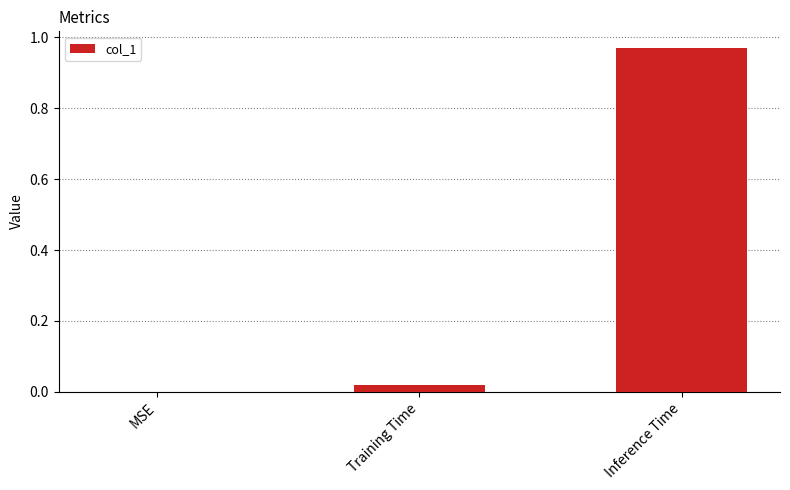

True or false: the data shows 1.6 at Inference Time.

False